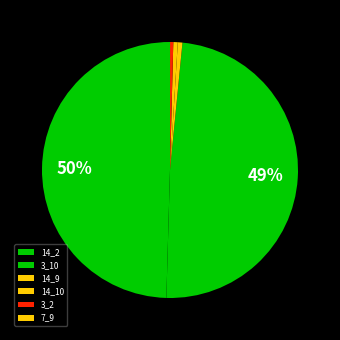

To the nearest percent, what is the difference between the 14_2 and 14_10 slice percentages?

49%